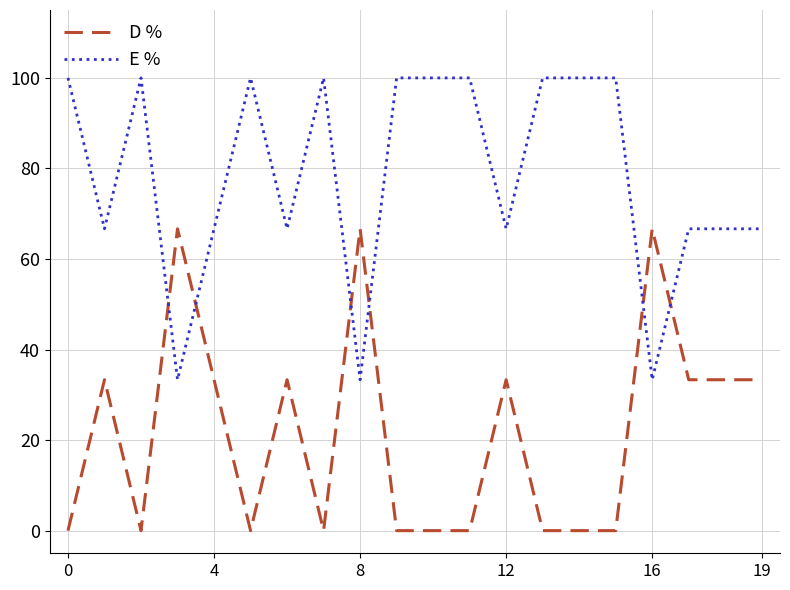

What is the greatest value displayed?

100.0